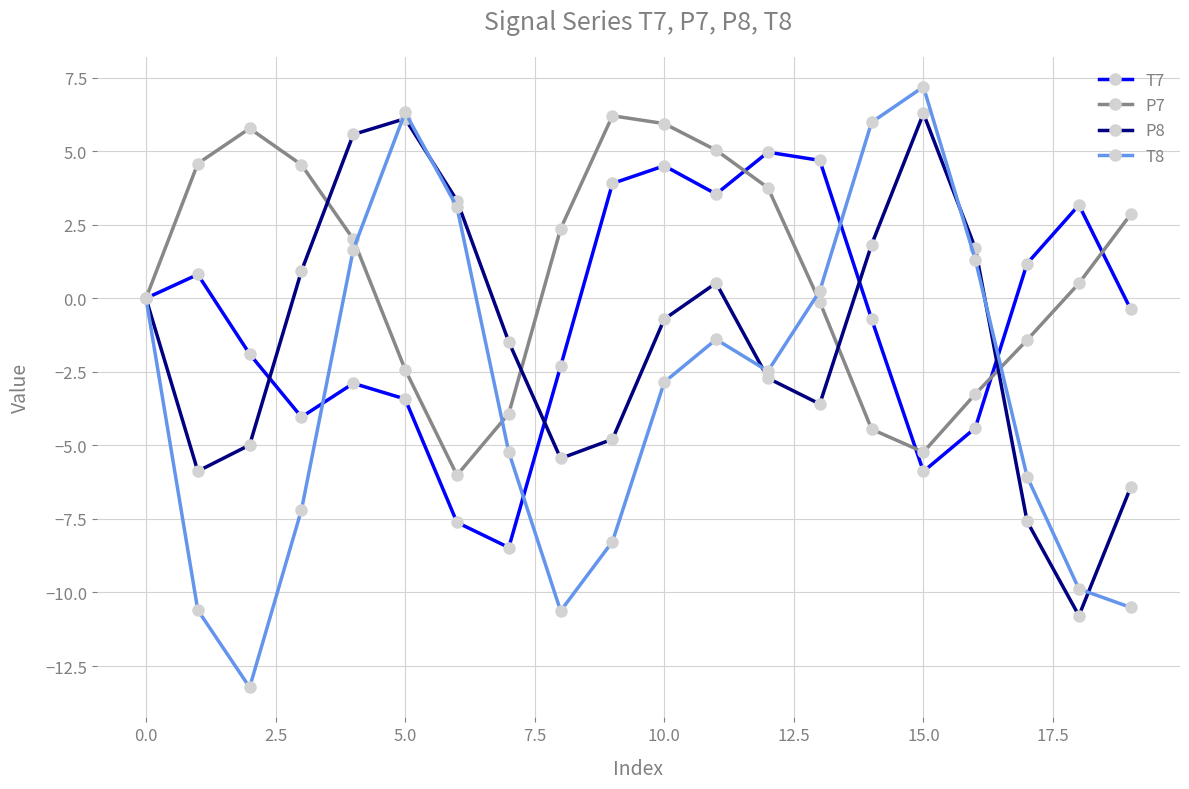

What is the value of the P7 point at the 13th from the left?

3.8